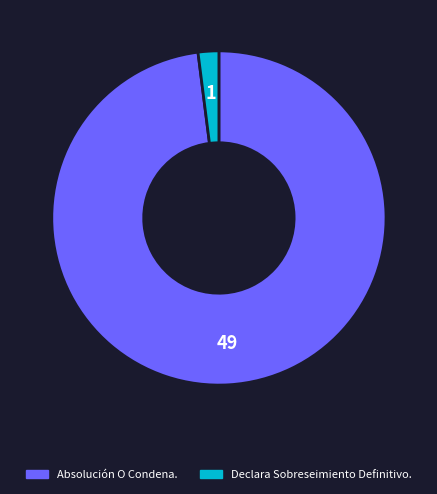

Which has a higher value, Declara Sobreseimiento Definitivo. or Absolución O Condena.?

Absolución O Condena.